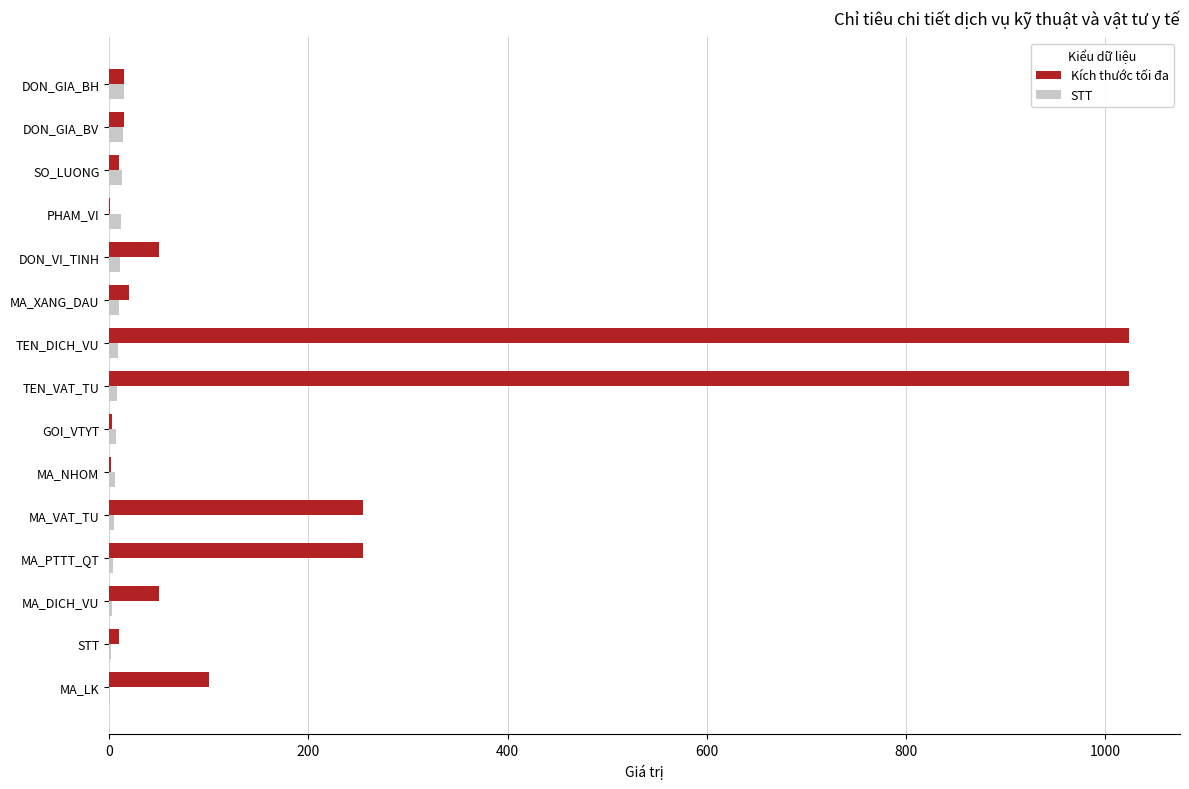

What is the greatest value displayed?

1024